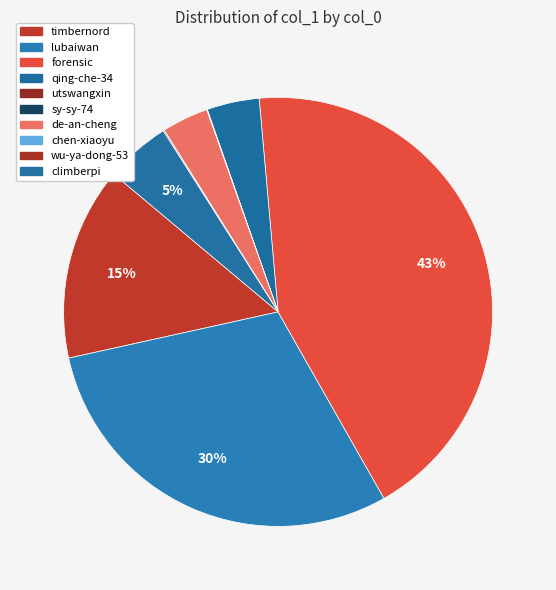

How many slices are in this pie chart?

10